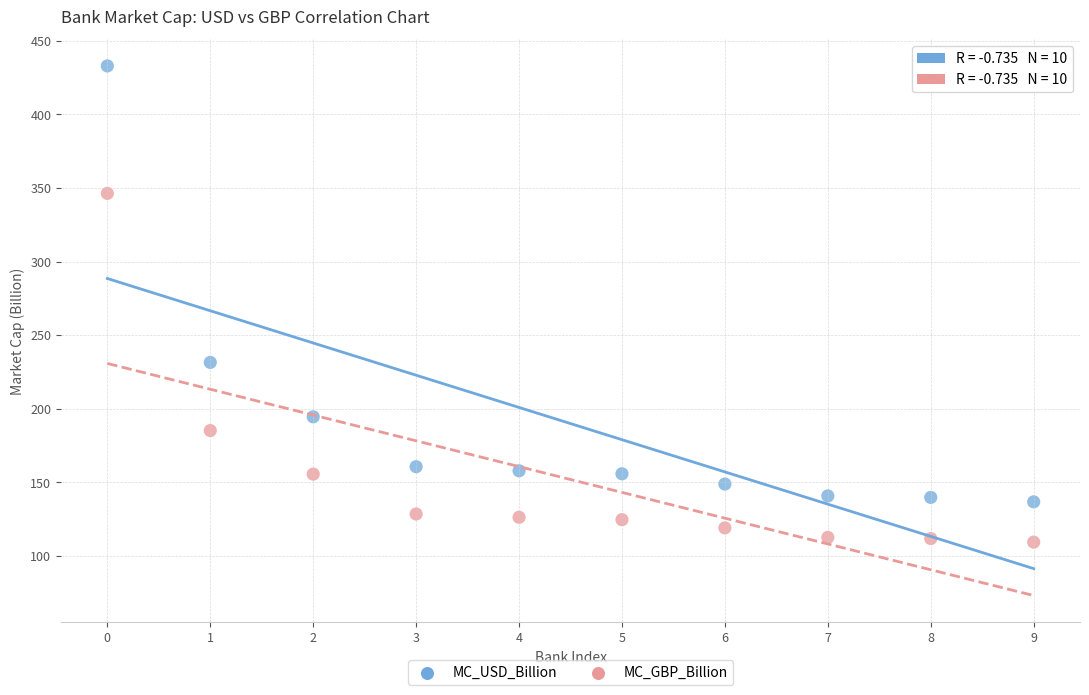

What are all the series names shown in the legend?

MC_USD_Billion, MC_GBP_Billion